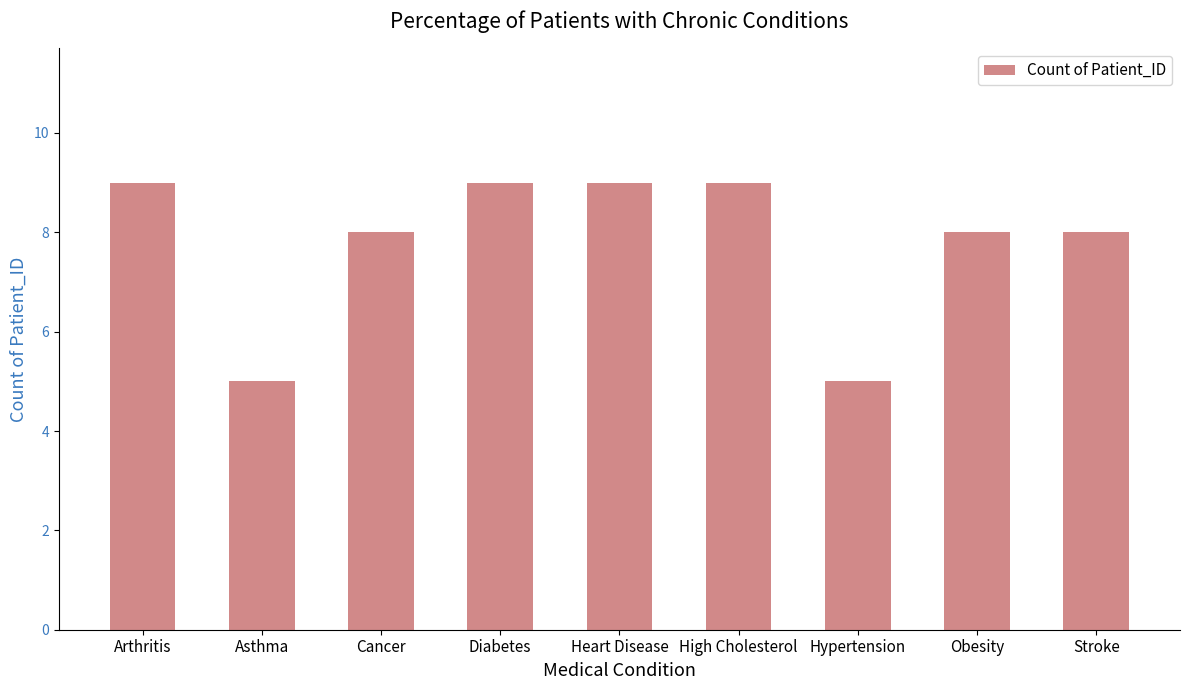

Reading right to left, what are all the values shown in this chart?

Stroke=8	Obesity=8	Hypertension=5	High Cholesterol=9	Heart Disease=9	Diabetes=9	Cancer=8	Asthma=5	Arthritis=9